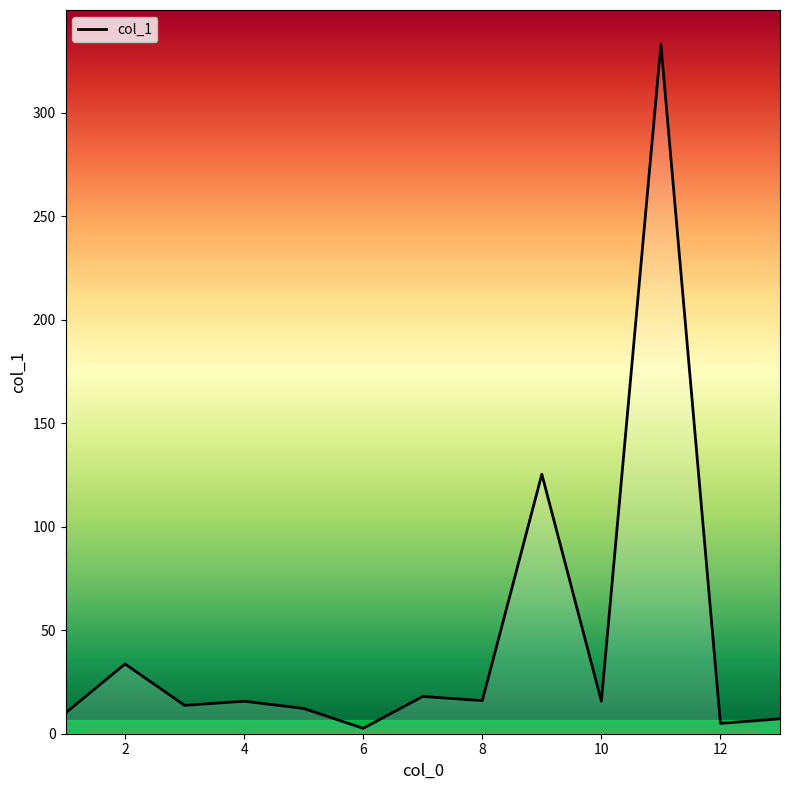

What is the sum of all values?

608.3